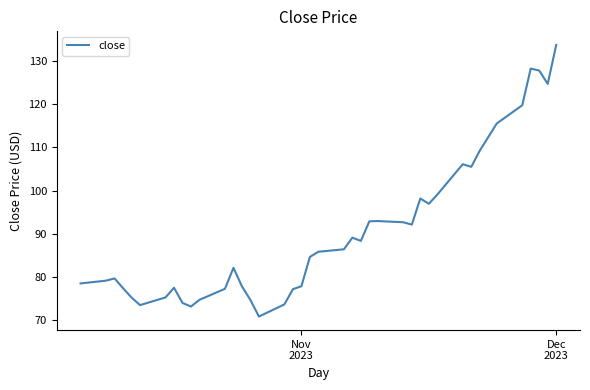

Does the chart have visible grid lines?

No